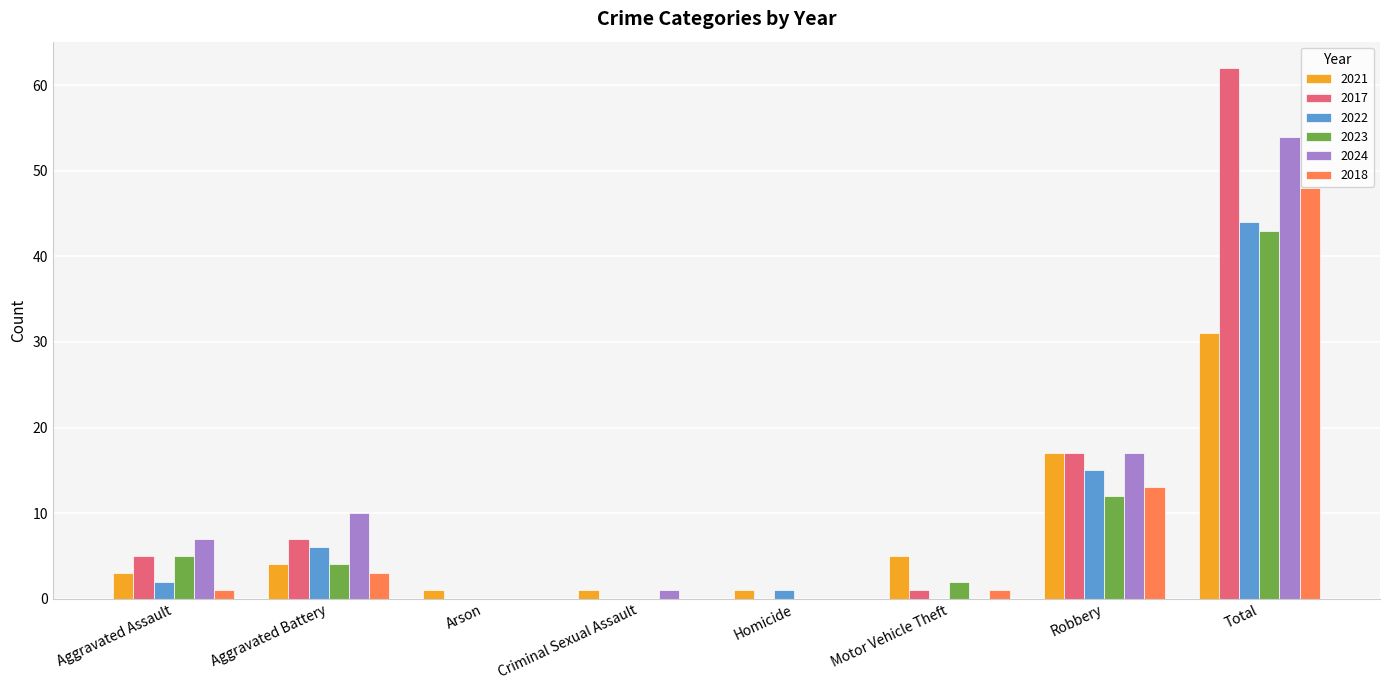

The value of 2022 at Criminal Sexual Assault is 0. True or false?

True